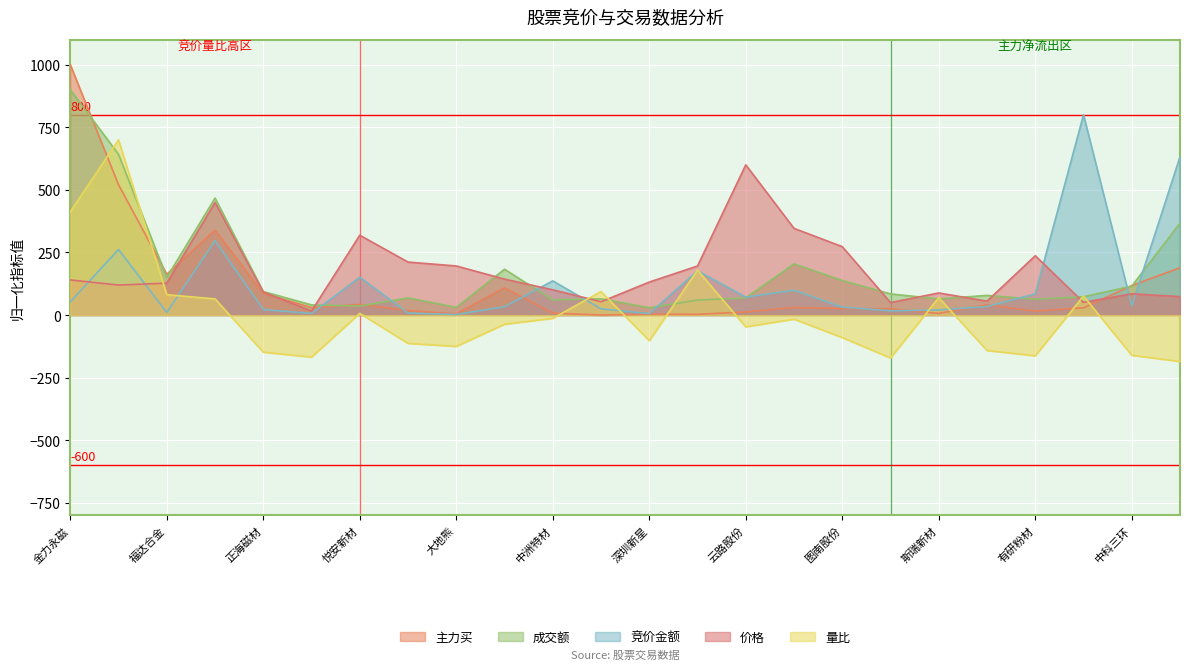

At which label does 成交额 reach its minimum?

深圳新星